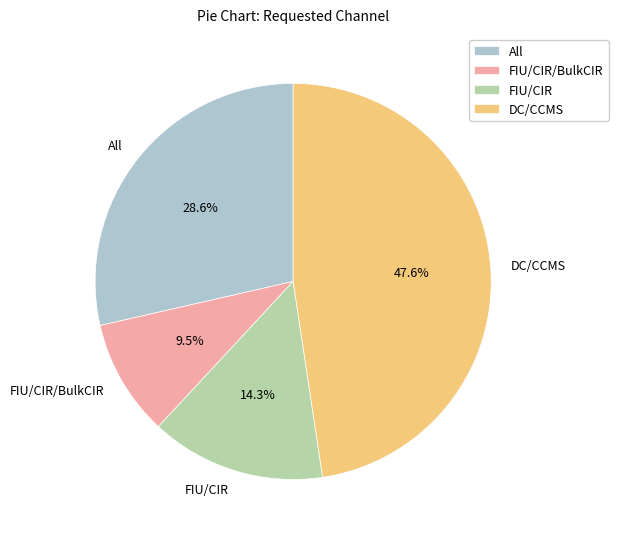

True or false: All accounts for 29% of the total.

True